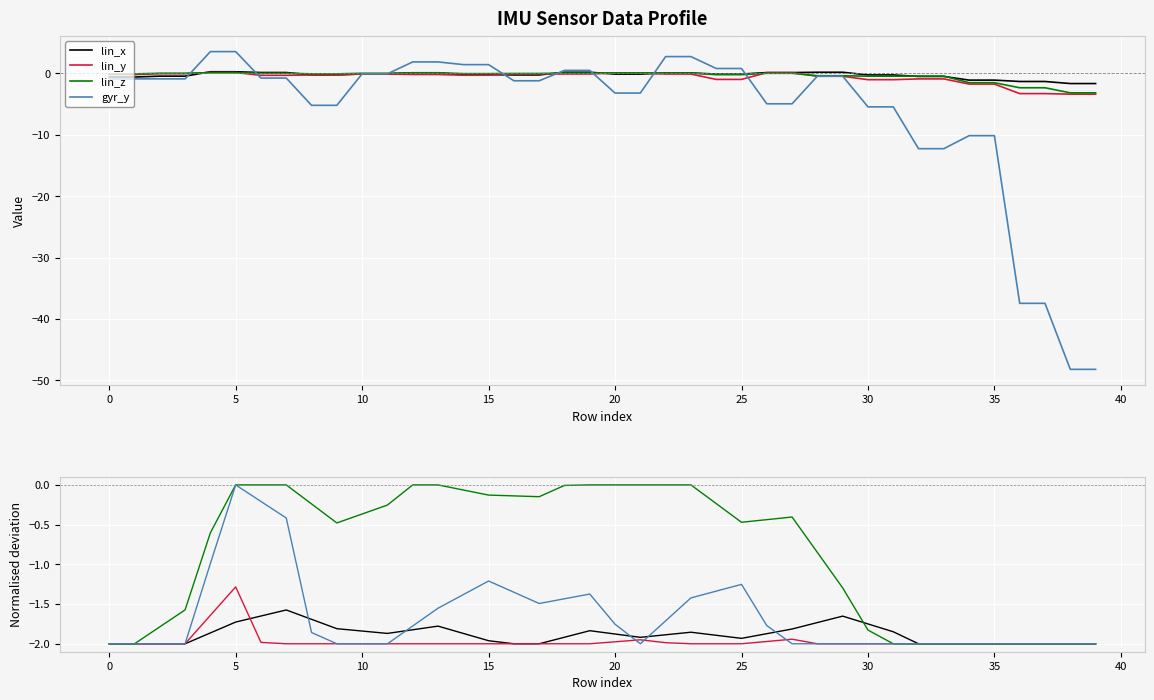

True or false: gyr_y has more than 0 points higher than both neighbors.

True